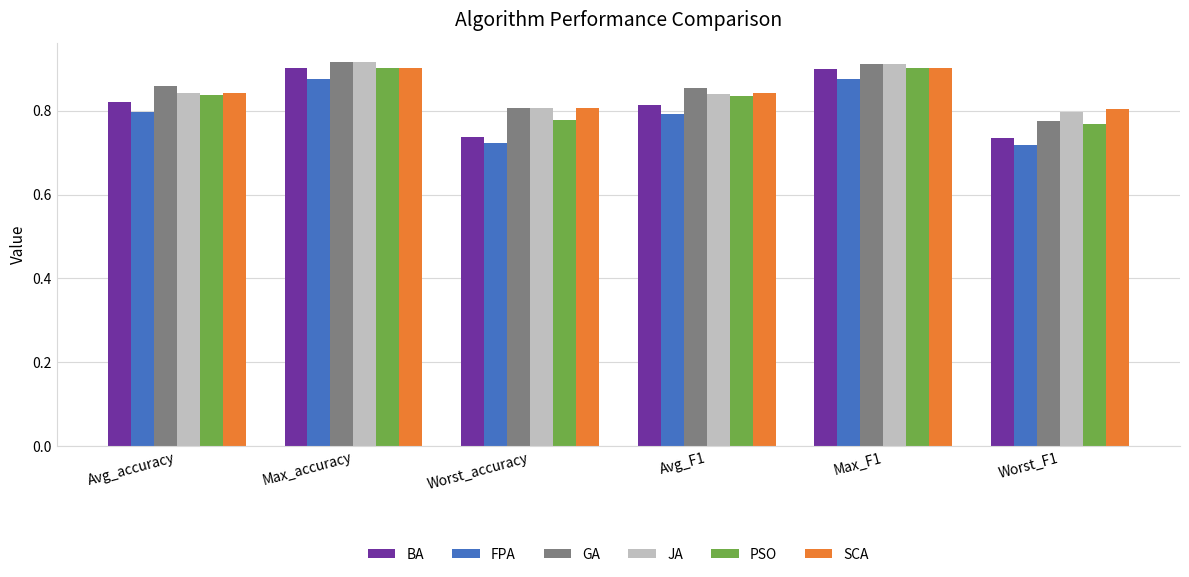

At how many categories does at least one series exceed 0?

6